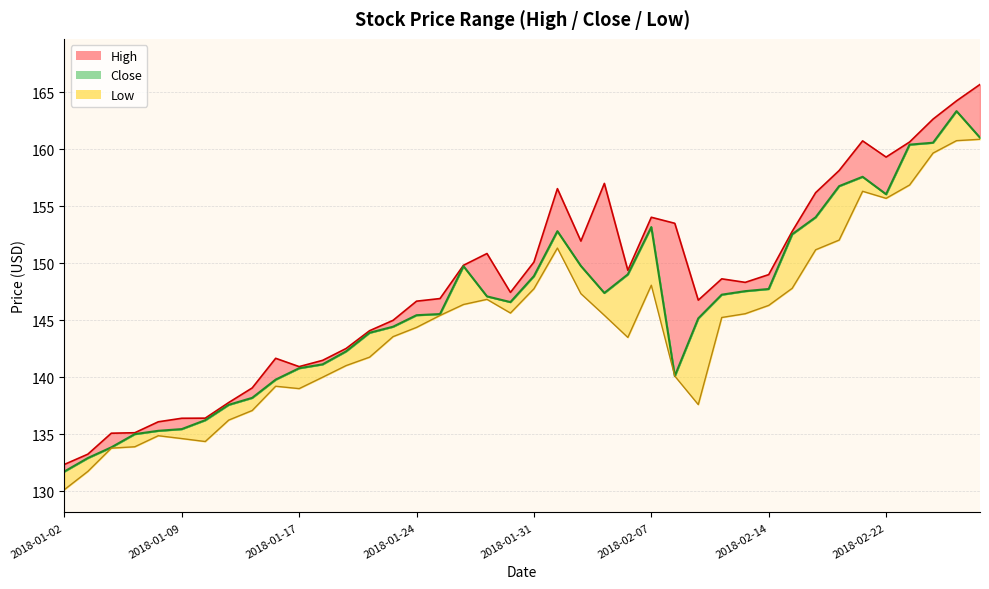

Which series has the widest spread of values?

High